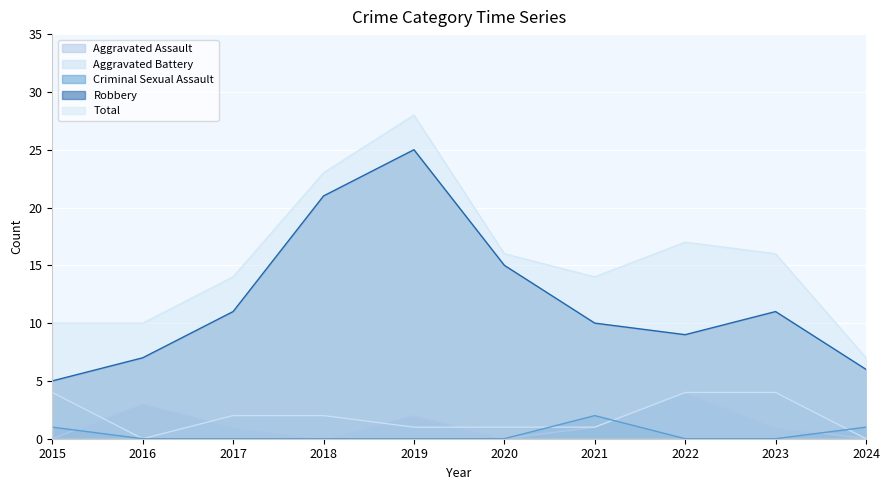

What is the sum of all Total values?

155